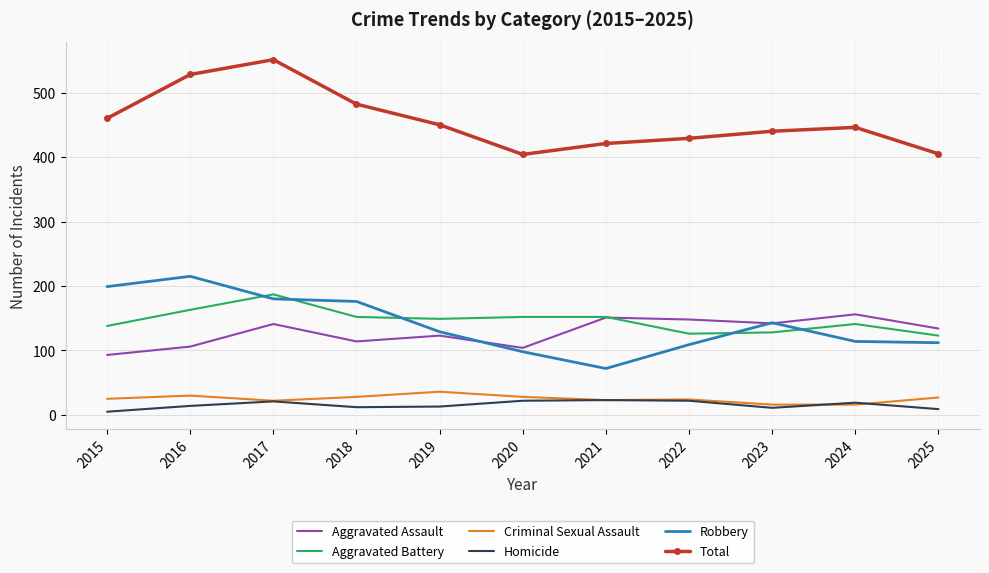

At which label does Robbery reach its peak?

2016